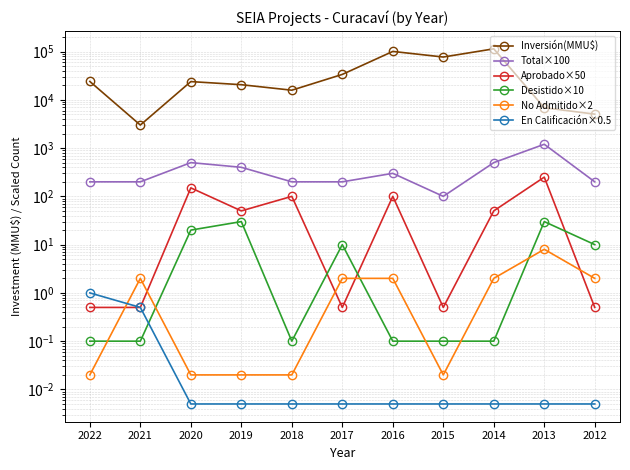

At which label does Inversión(MMU$) reach its minimum?

2021